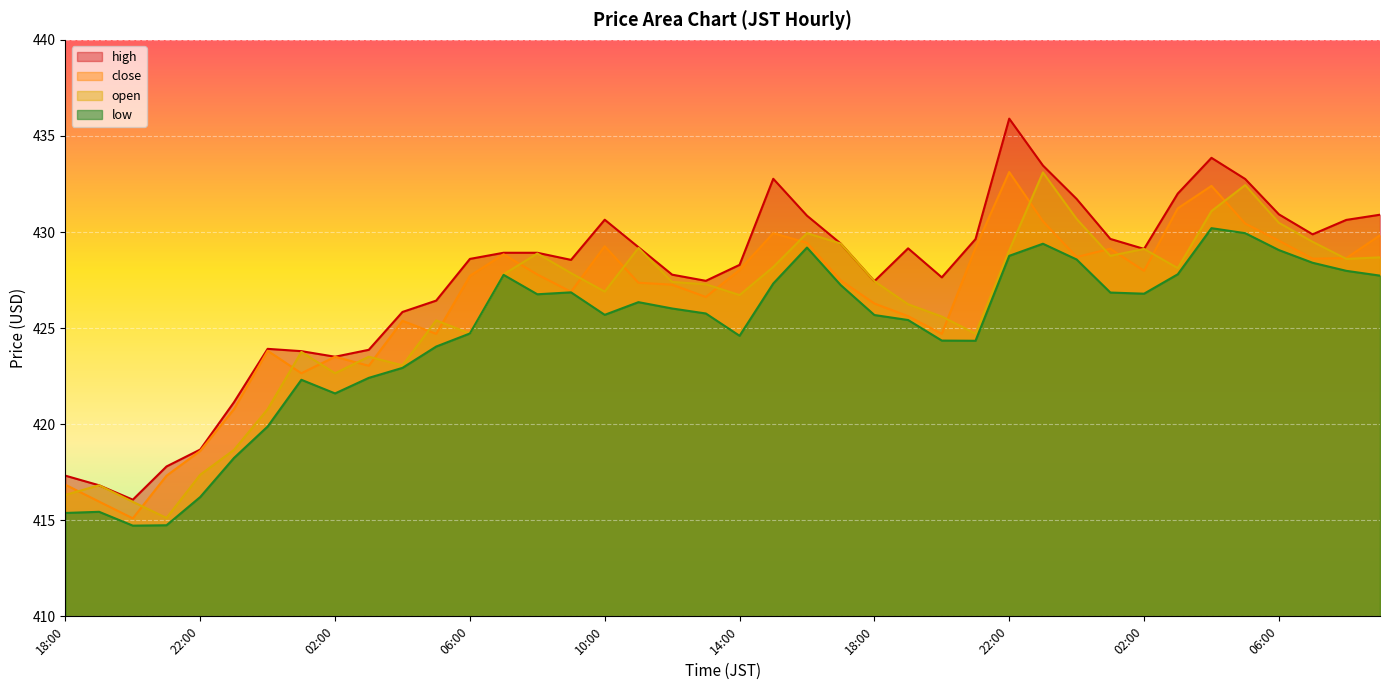

The value of low at 19:00 is 760.1. True or false?

False